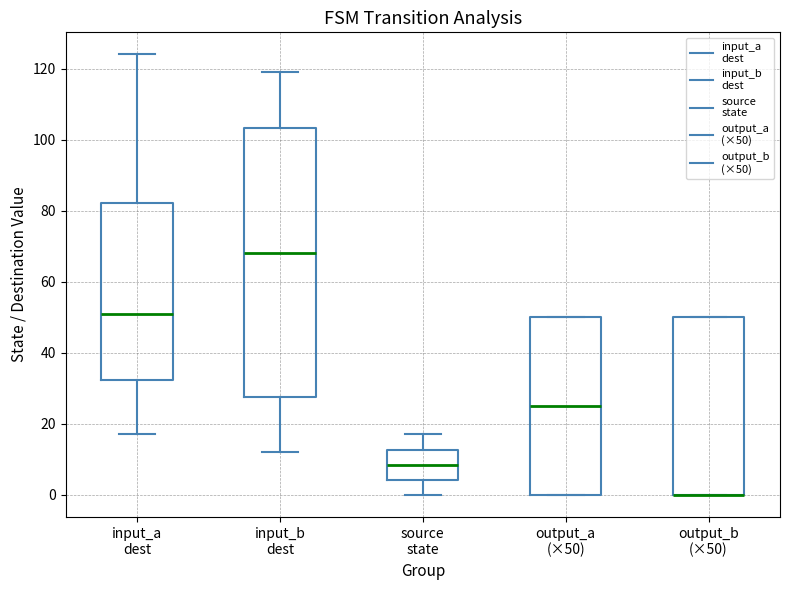

Reading left to right, read every box against the y-axis: the position of its median line, the range the box covers, and the ends of its whiskers. The values are not printed on the chart, so give them approximately, as read against the axis.

input_a dest: median 52, box 32 to 82, whiskers 18 to 124
input_b dest: median 68, box 28 to 104, whiskers 12 to 120
source state: median 8, box 4 to 12, whiskers 0 to 18
output_a (×50): median 26, box 0 to 50, whiskers 0 to 50
output_b (×50): median 0 (drawn on the box's lower edge), box 0 to 50, whiskers 0 to 50